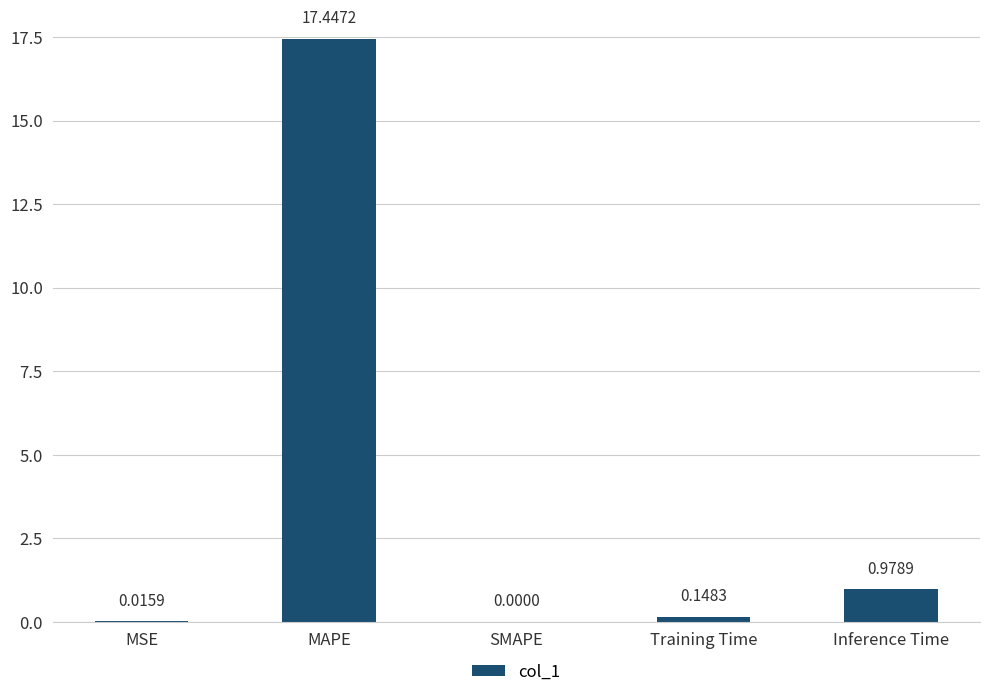

At which label is the value closest to 8?

Inference Time